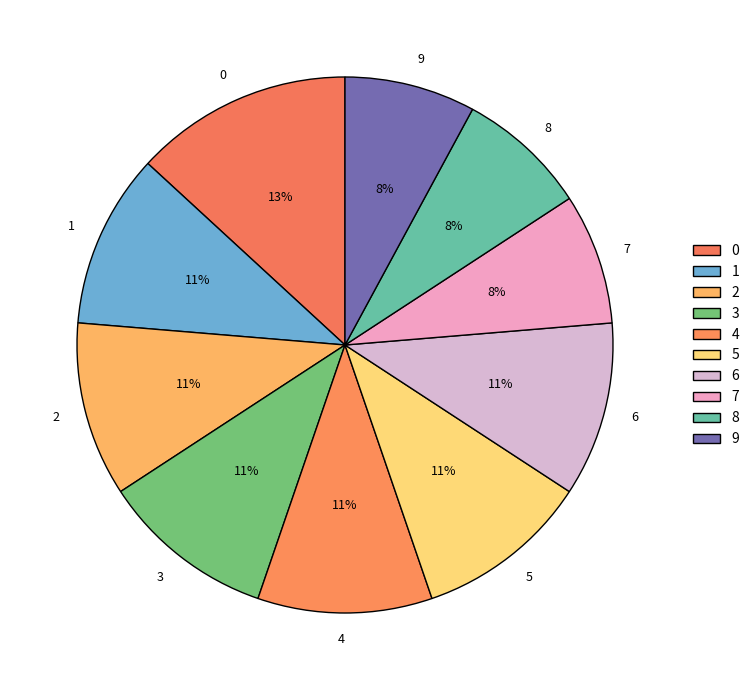

Does 3 represent more than half of the total?

No